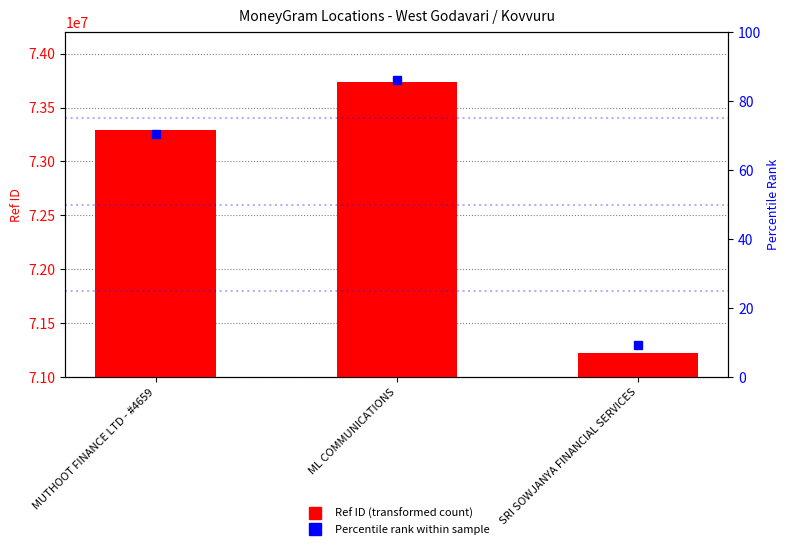

What is the value of the Ref ID bar at the 2nd from the left?

73740371.0